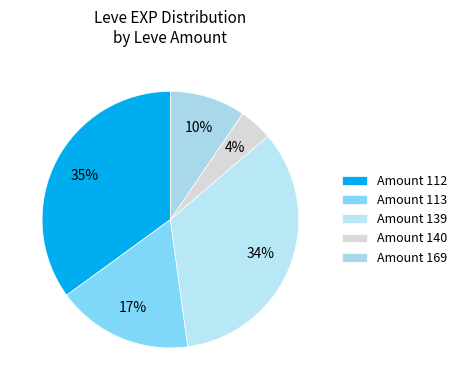

How many segments does this pie chart have?

5